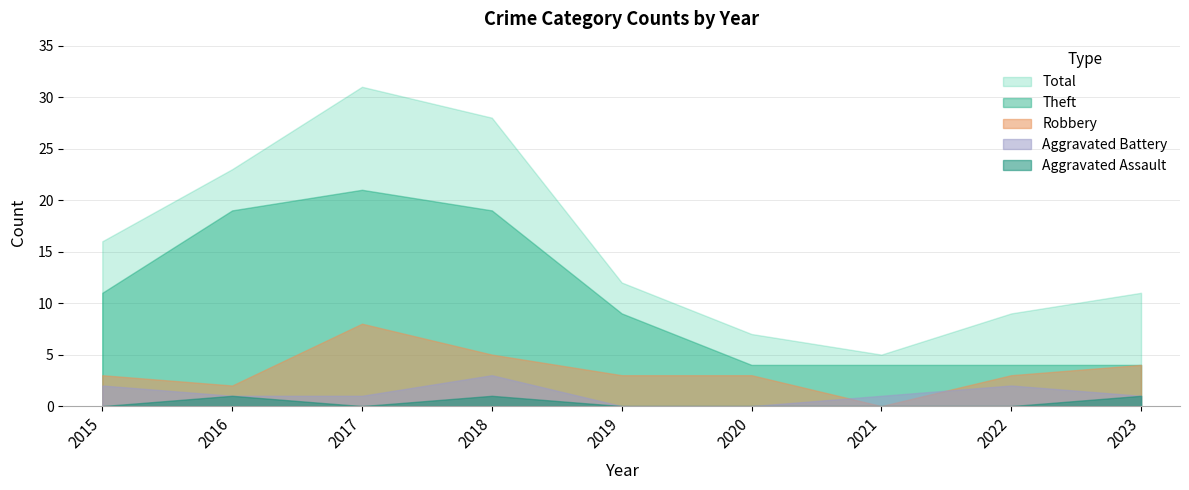

What is the total value across all series at 2022?

18